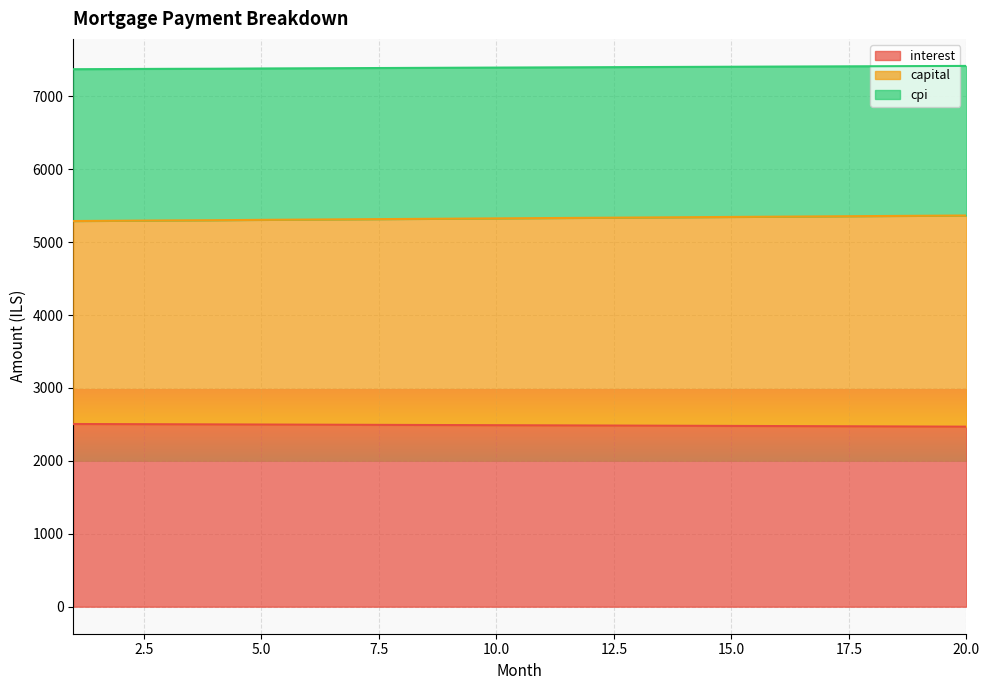

What is the minimum value shown in the chart?

2468.7